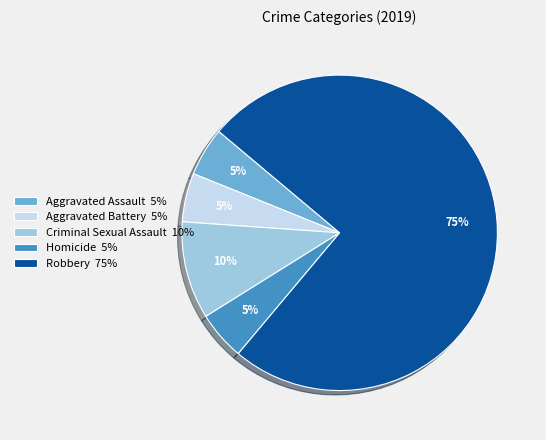

The Aggravated Assault slice represents 5% of the pie. True or false?

True